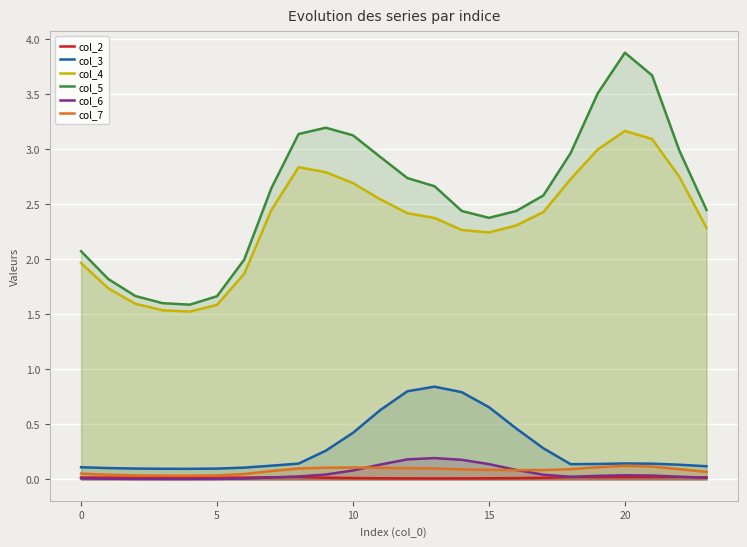

What is the greatest value displayed?

3.9